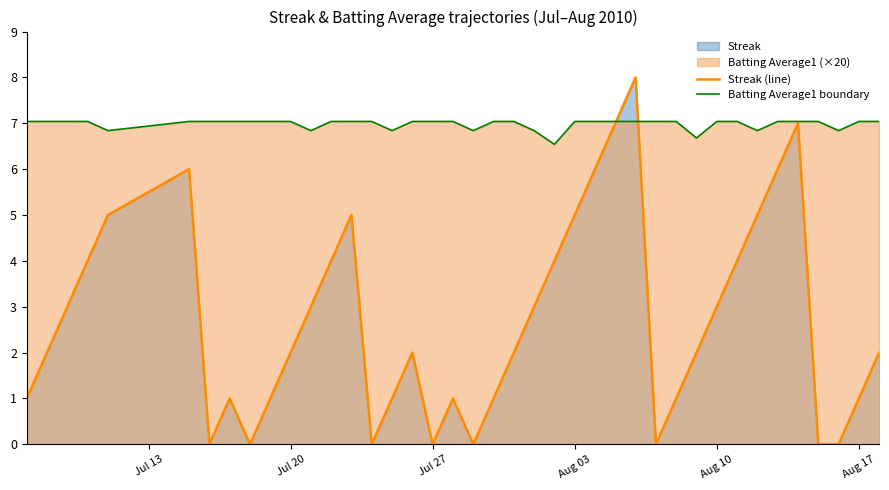

Which series has the largest total across all categories?

Batting Average1 boundary